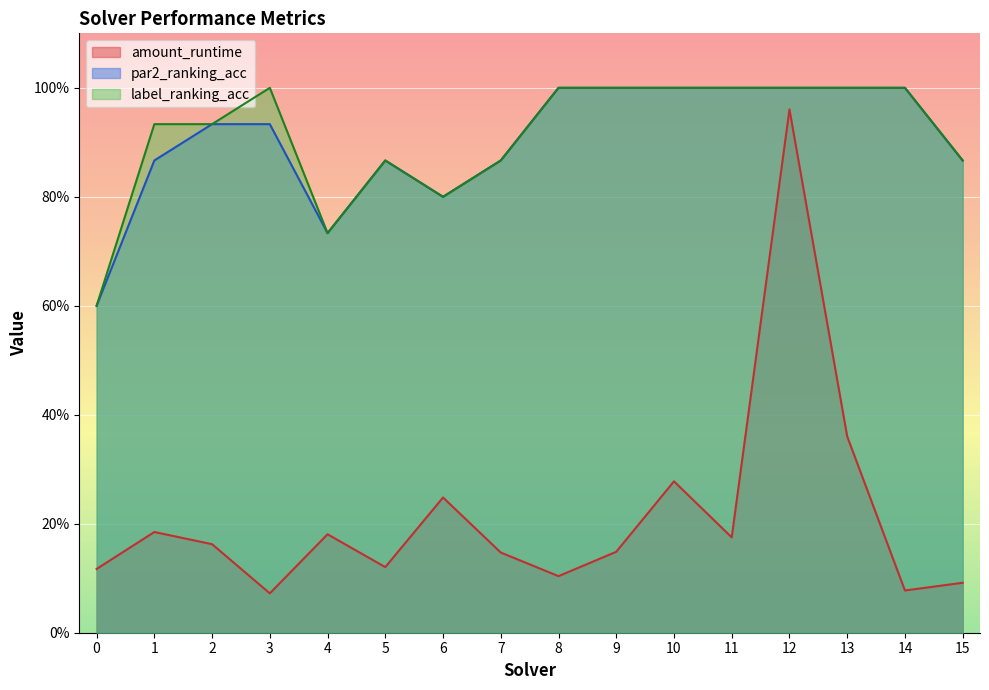

What is the difference between the maximum and minimum values in the amount_runtime series?

0.9